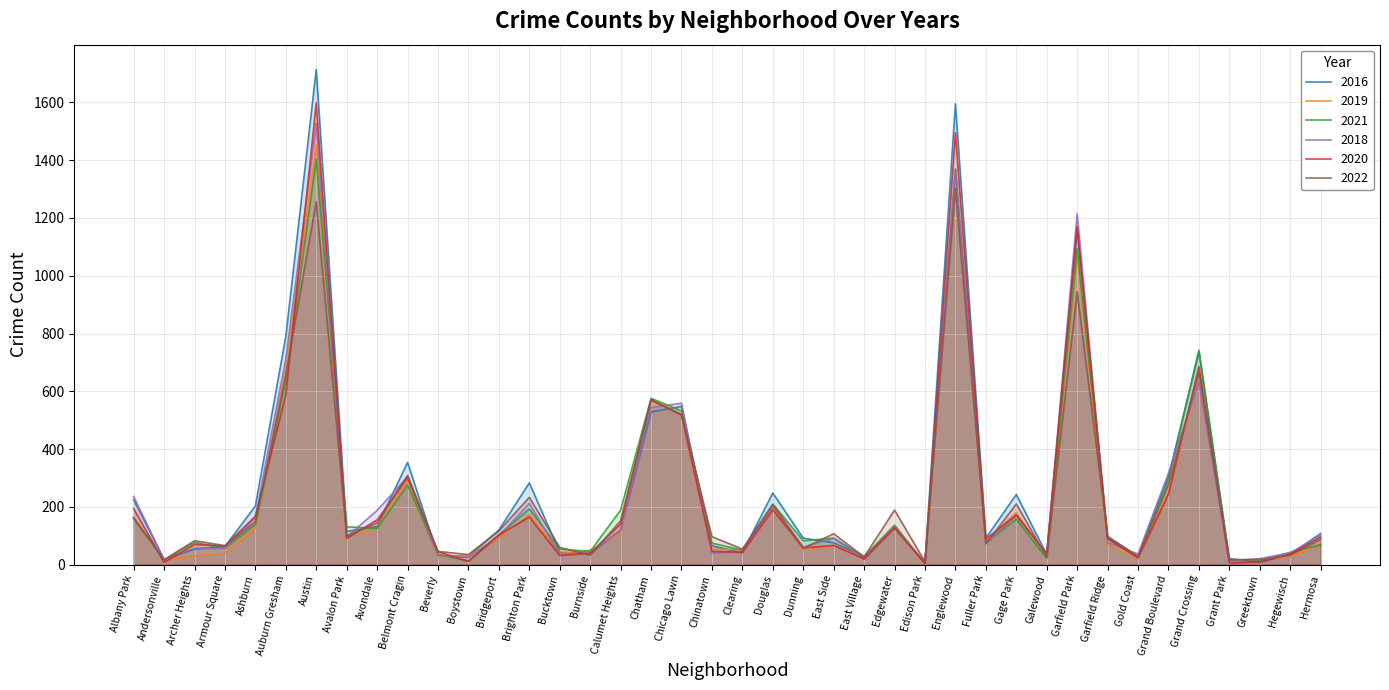

Where is 2019 nearest to the value 729?

Auburn Gresham